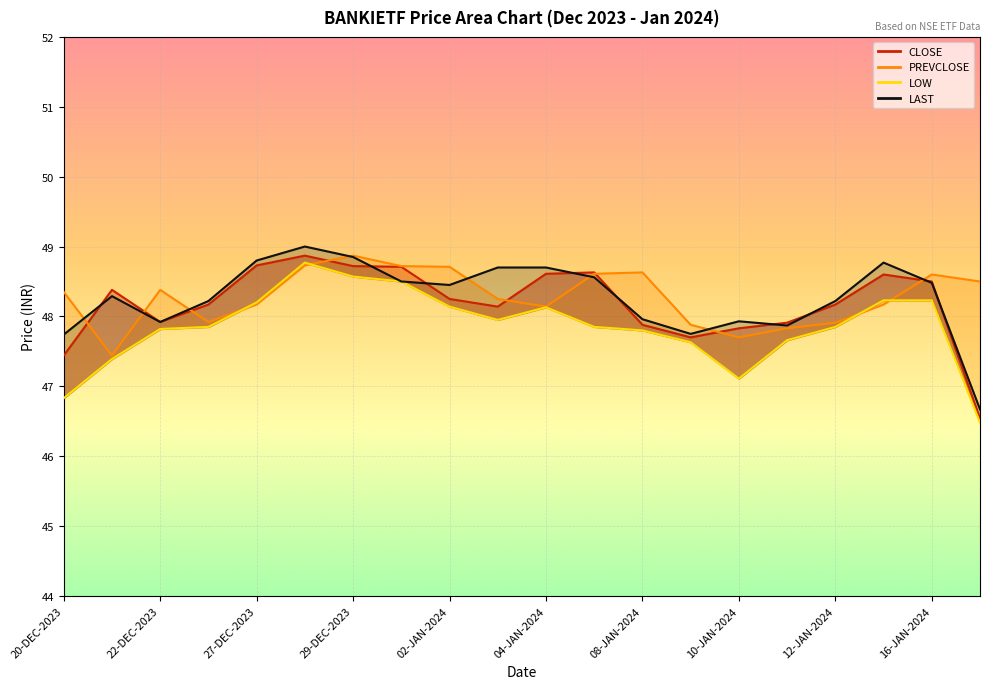

What is the difference between the highest and lowest values at 15-JAN-2024?

0.6